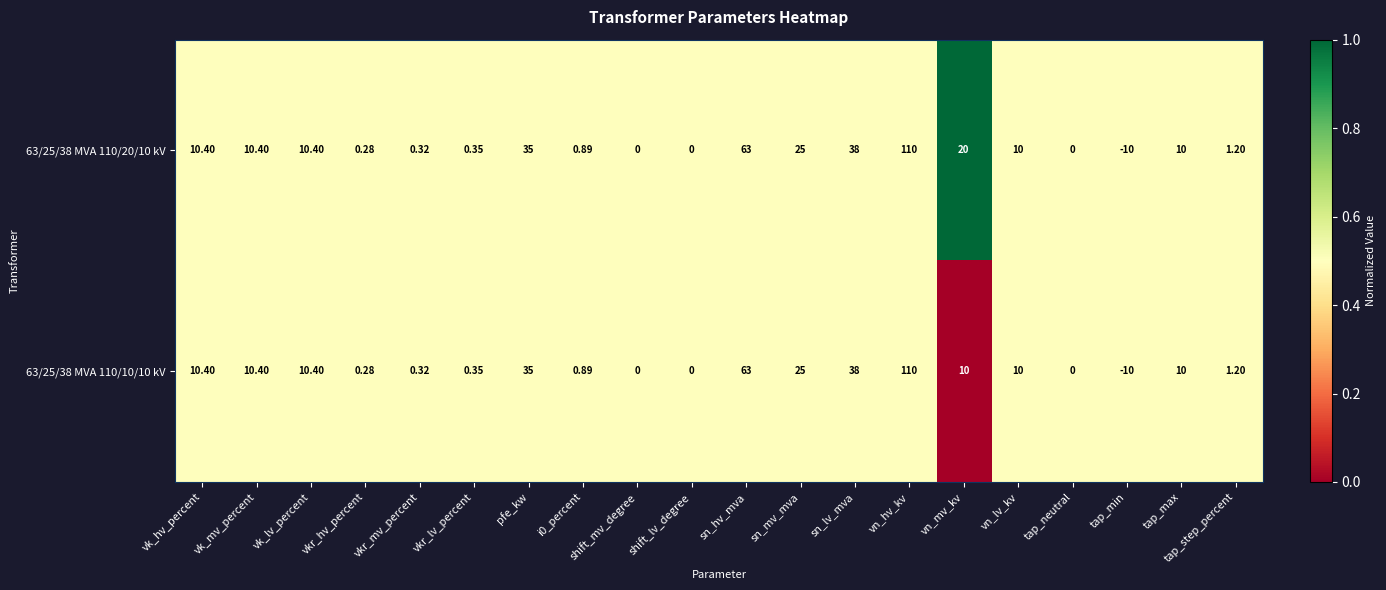

Which category has the lowest value in the 63/25/38 MVA 110/20/10 kV series?

tap_min